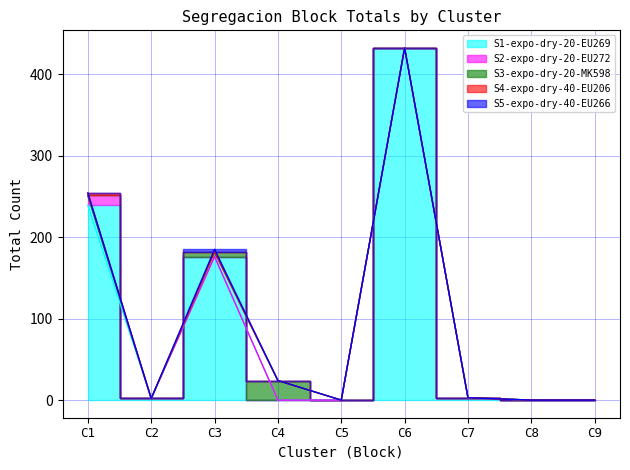

What is the highest value of the S2-expo-dry-20-EU272 series?

12